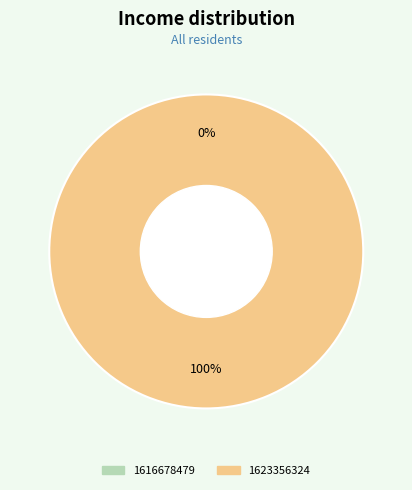

What percentage is NOT represented by 1616678479?

100.0%